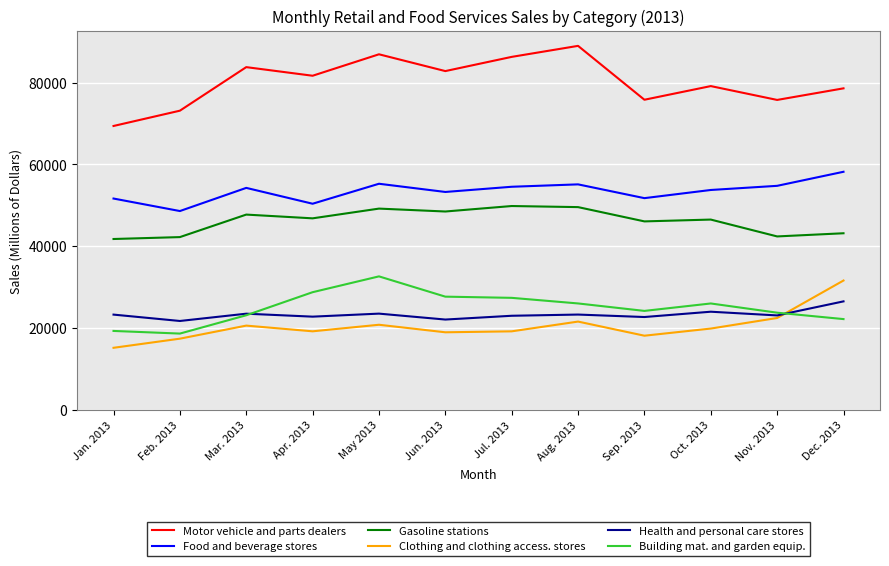

Count the number of categories in the chart.

12